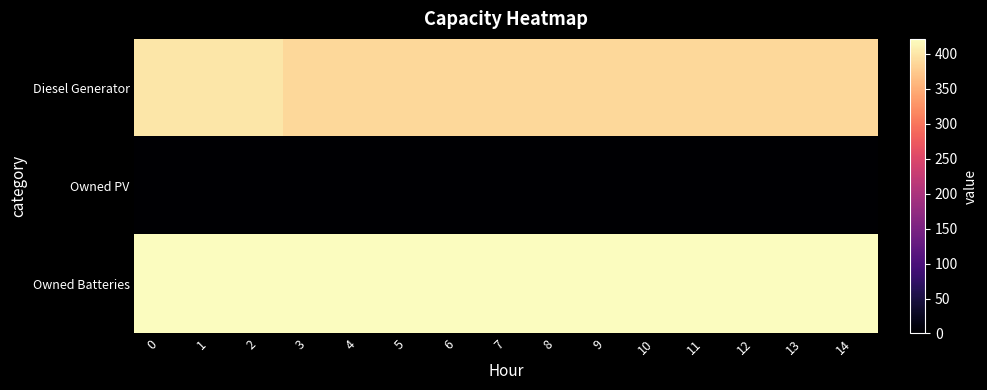

Rank the series at 1 from highest to lowest value.

Owned Batteries, Diesel Generator, Owned PV